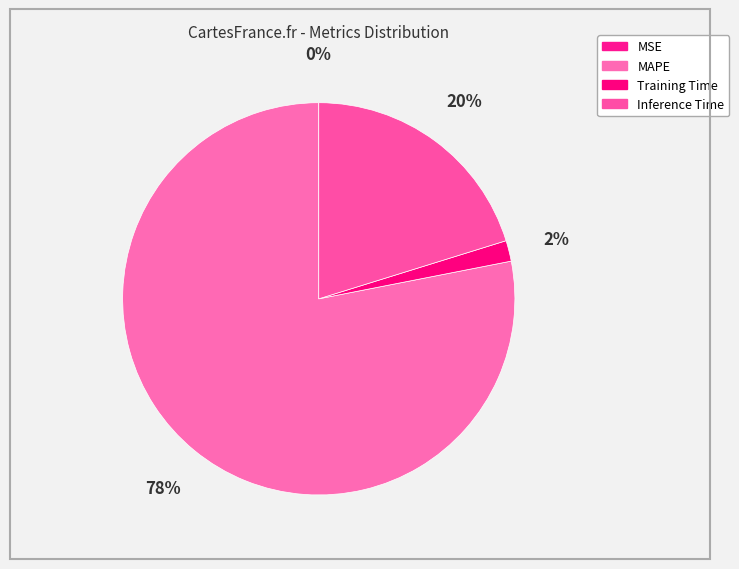

Is there any slice that represents more than half of the pie?

Yes